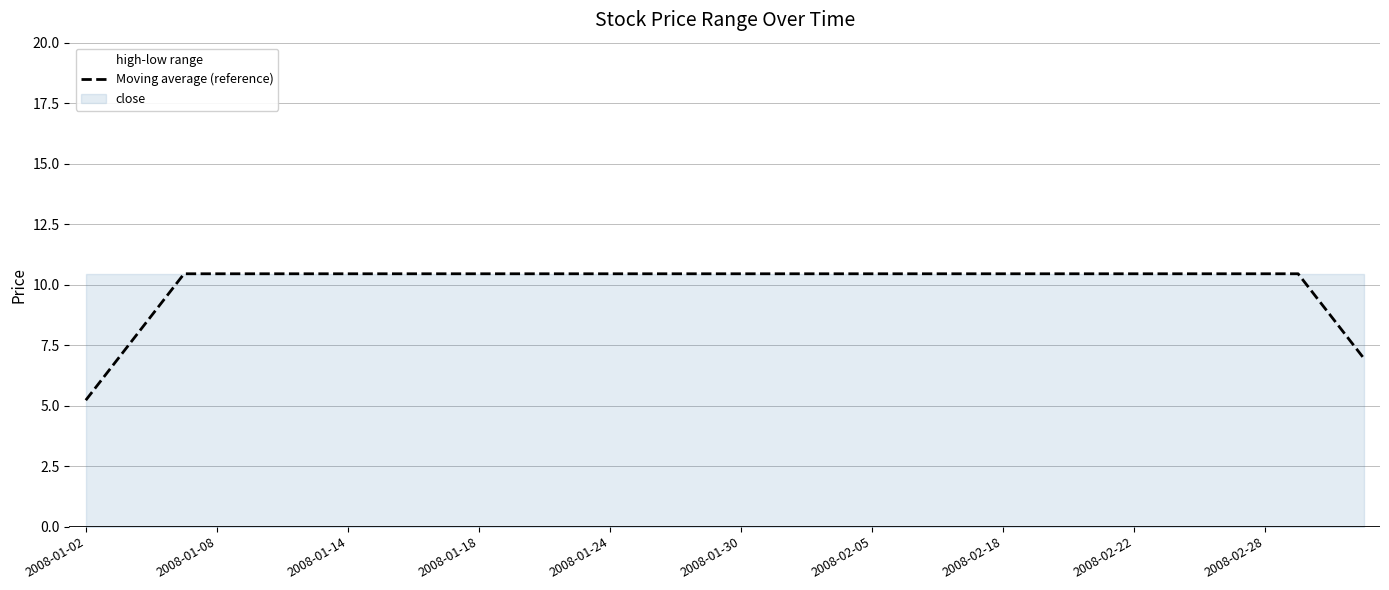

What is the minimum value for Moving average (reference)?

5.2